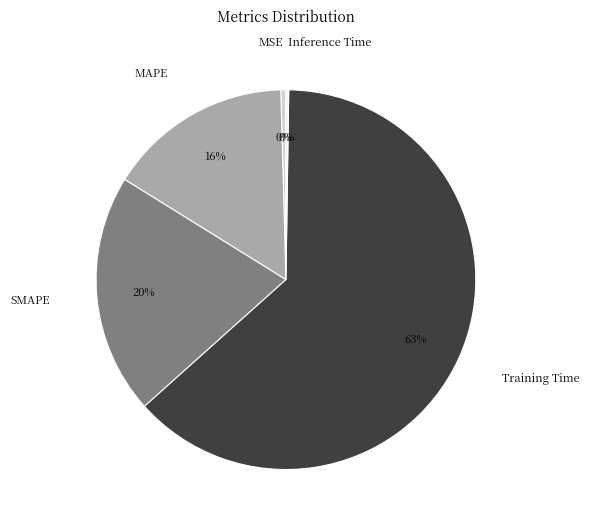

Which slice is the largest?

Training Time